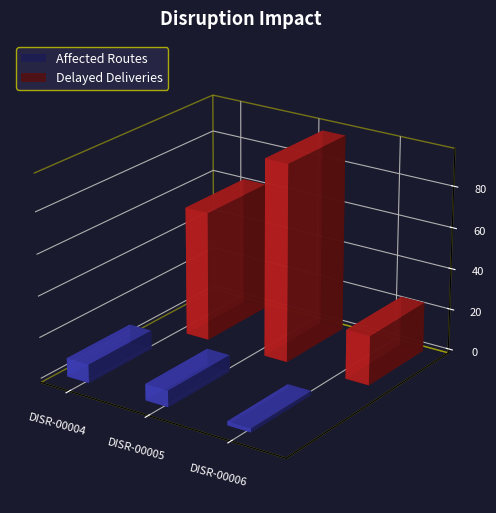

What is the average value of the Affected Routes series?

6